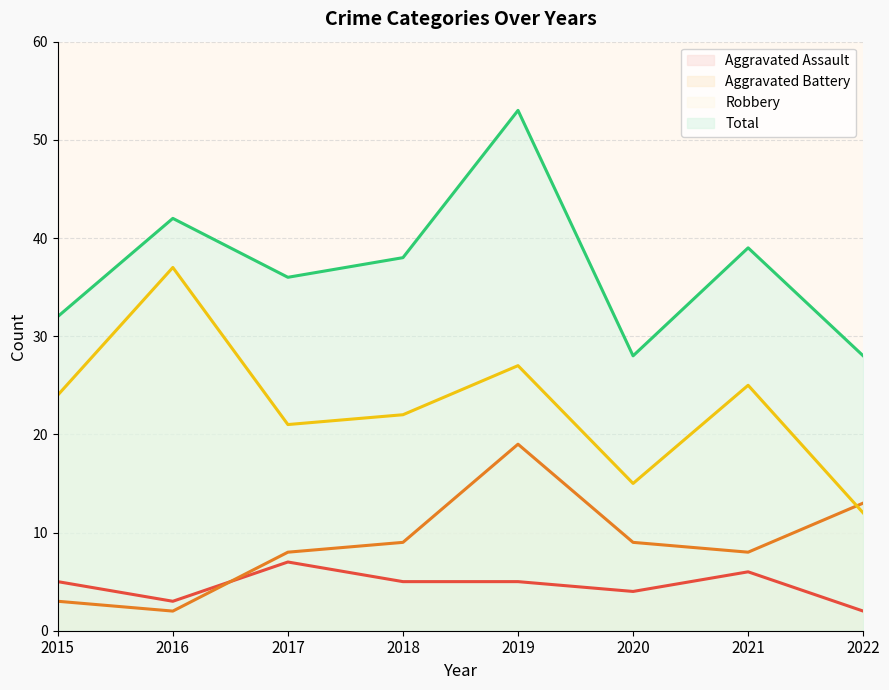

What is the difference between the maximum and minimum values in the Robbery series?

25